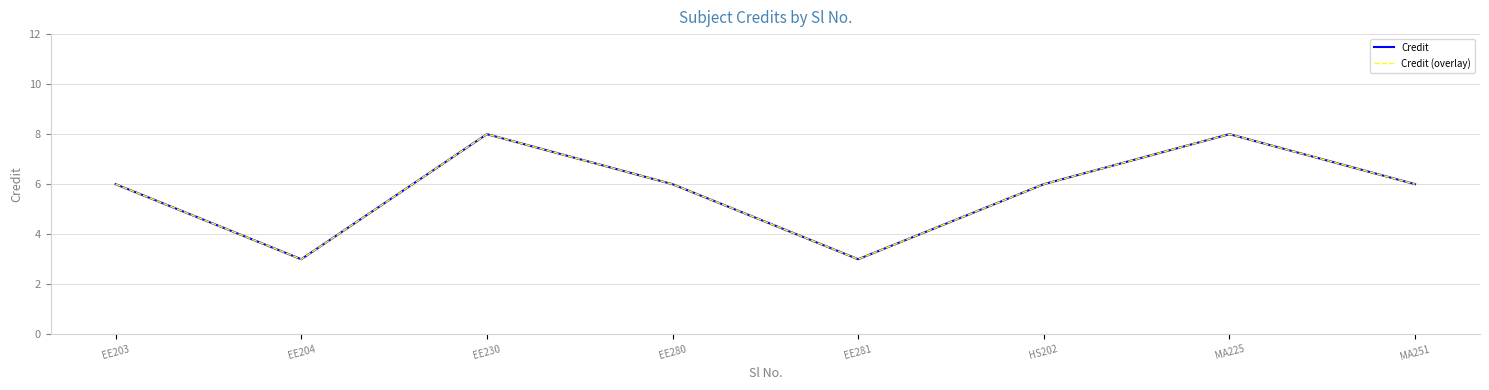

Does the chart display data point markers on the line(s)?

No